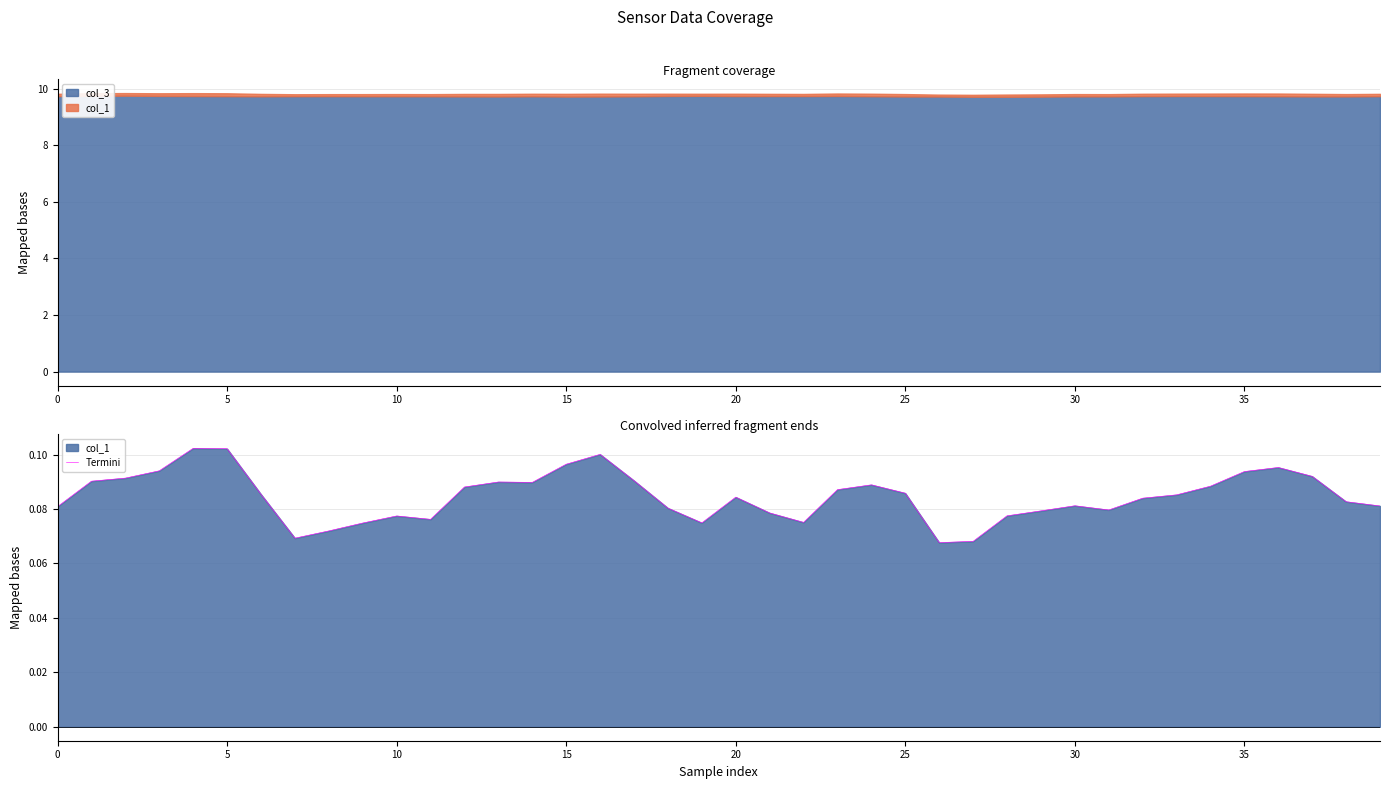

True or false: there are more than 1 points higher than both neighbors.

True